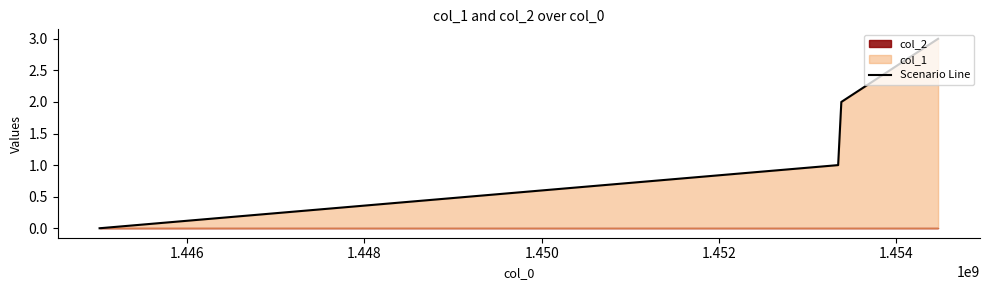

True or false: Scenario Line has more than 0 interior local peaks.

False